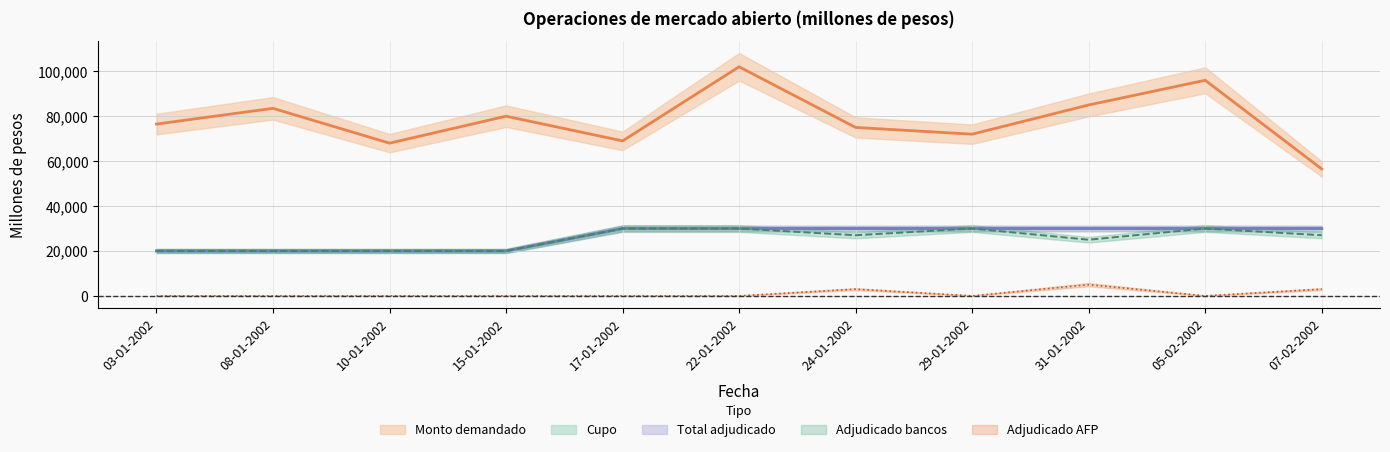

Reading right to left, transcribe all the data shown in this chart.

Cupo: 07-02-2002=30000	05-02-2002=30000	31-01-2002=30000	29-01-2002=30000	24-01-2002=30000	22-01-2002=30000	17-01-2002=30000	15-01-2002=20000	10-01-2002=20000	08-01-2002=20000	03-01-2002=20000
Monto demandado: 07-02-2002=56500	05-02-2002=96000	31-01-2002=85000	29-01-2002=72000	24-01-2002=75000	22-01-2002=102000	17-01-2002=69000	15-01-2002=80000	10-01-2002=68000	08-01-2002=83500	03-01-2002=76500
Total adjudicado: 07-02-2002=30000	05-02-2002=30000	31-01-2002=30000	29-01-2002=30000	24-01-2002=30000	22-01-2002=30000	17-01-2002=30000	15-01-2002=20000	10-01-2002=20000	08-01-2002=20000	03-01-2002=20000
Adjudicado bancos: 07-02-2002=27000	05-02-2002=30000	31-01-2002=25000	29-01-2002=30000	24-01-2002=27000	22-01-2002=30000	17-01-2002=30000	15-01-2002=20000	10-01-2002=20000	08-01-2002=20000	03-01-2002=20000
Adjudicado AFP: 07-02-2002=3000	05-02-2002=0	31-01-2002=5000	29-01-2002=0	24-01-2002=3000	22-01-2002=0	17-01-2002=0	15-01-2002=0	10-01-2002=0	08-01-2002=0	03-01-2002=0